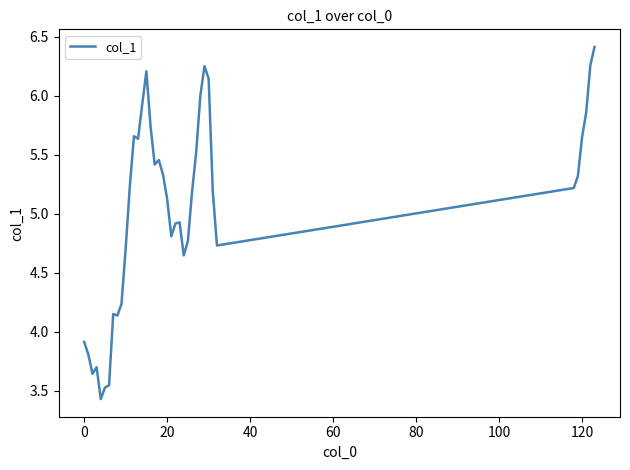

What is the minimum value shown in the chart?

3.4